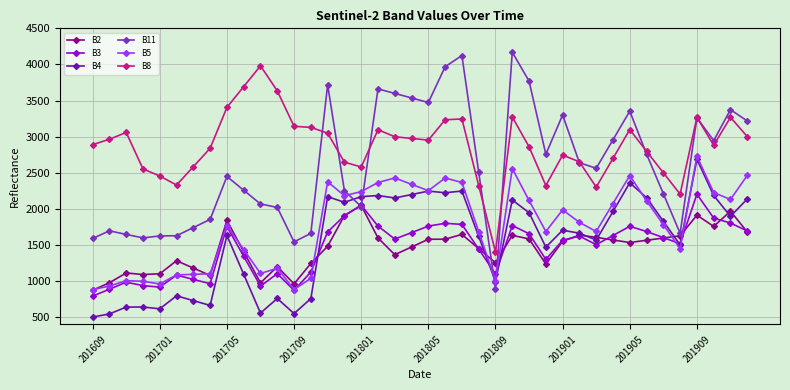

True or false: B3 and B8 intersect in this chart.

False